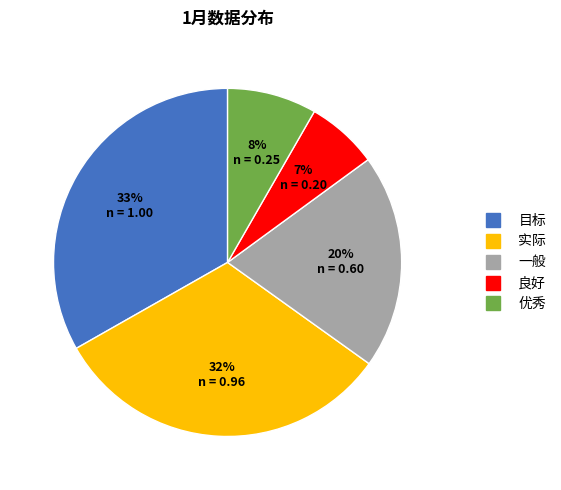

To the nearest percent, what portion does 良好 represent?

7%